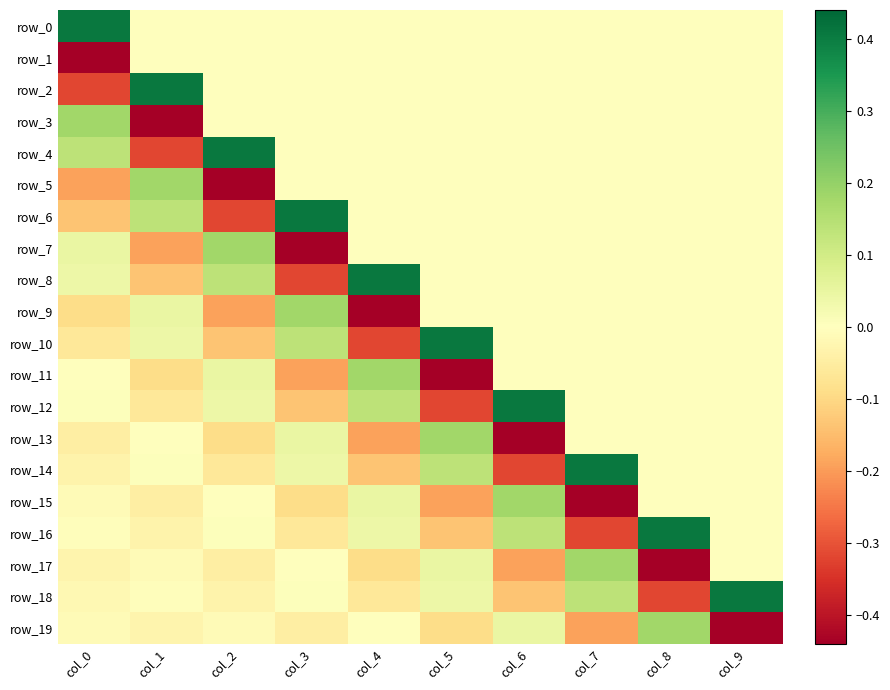

What is the difference between the maximum and second lowest values in the row_16 series?

0.5